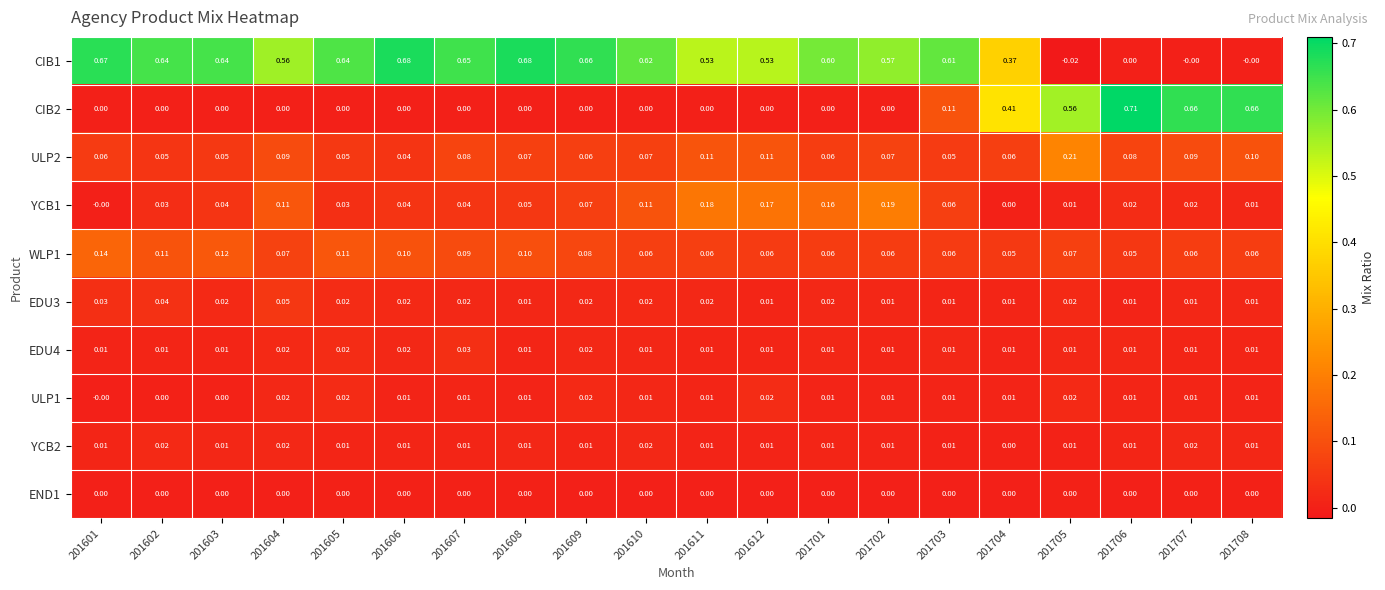

What is the total value across all series at 201610?

0.9